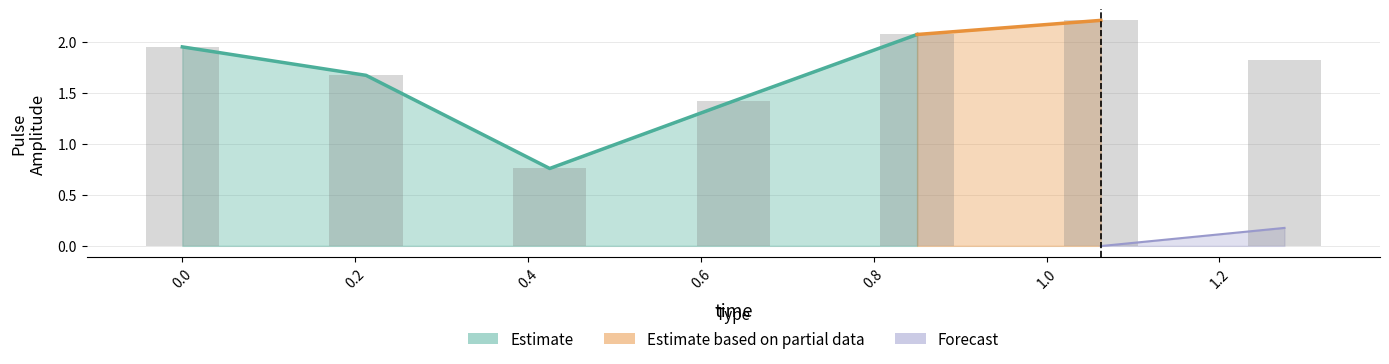

Rank the categories by pulse_channel_1 value from lowest to highest.

0.4251210689544678, 0.6376816034317017, 0.2125605344772339, 1.2753632068634033, 0.0, 0.8502421379089355, 1.0628026723861694